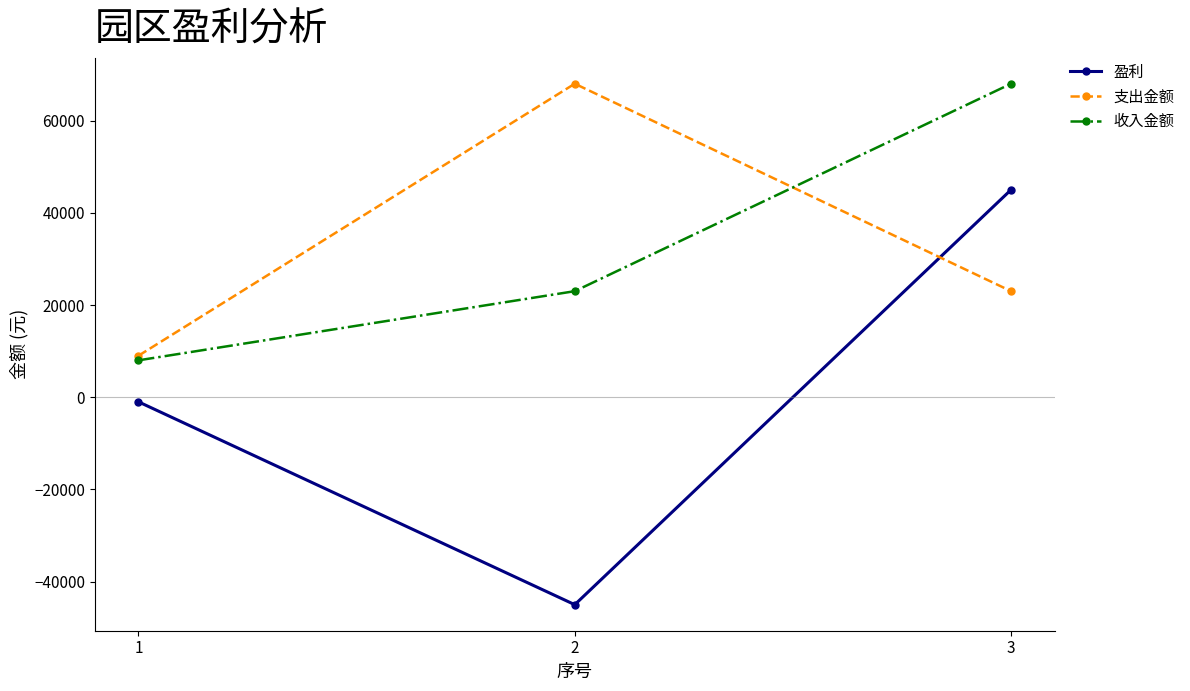

What is the difference between the second highest and minimum values in the 支出金额 series?

14000